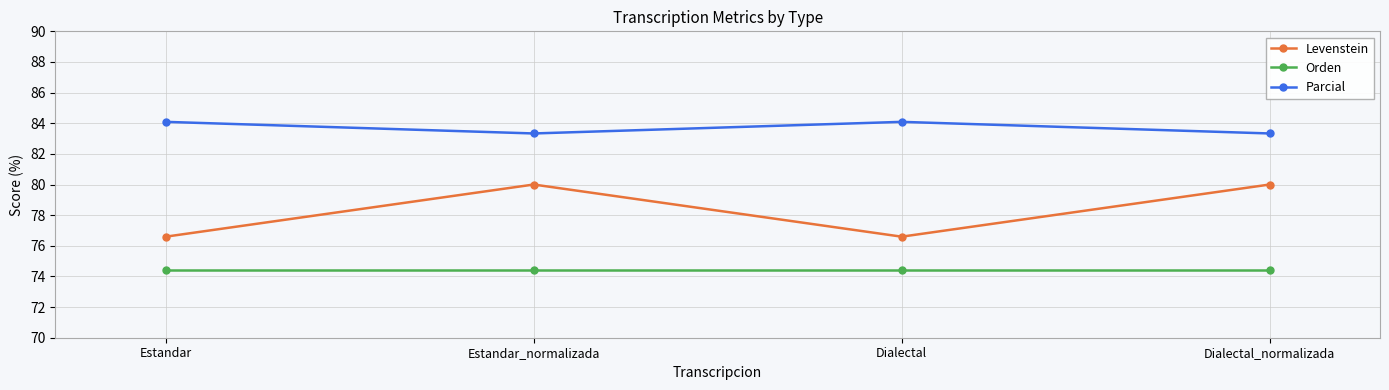

List the series in order of their peak value, lowest first.

Orden, Levenstein, Parcial